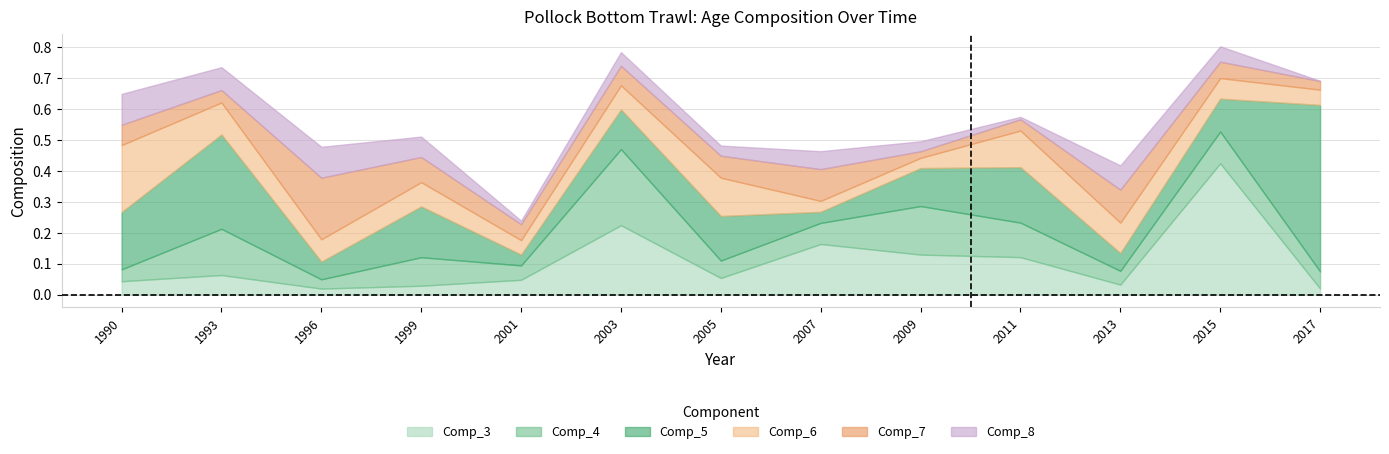

Reading right to left, what are all the values shown in this chart?

Comp_3: 0.0	0.4	0.0	0.1	0.1	0.2	0.1	0.2	0.0	0.0	0.0	0.1	0.0
Comp_4: 0.1	0.1	0.0	0.1	0.2	0.1	0.1	0.2	0.0	0.1	0.0	0.1	0.0
Comp_5: 0.5	0.1	0.1	0.2	0.1	0.0	0.1	0.1	0.0	0.2	0.1	0.3	0.2
Comp_6: 0.0	0.1	0.1	0.1	0.0	0.0	0.1	0.1	0.0	0.1	0.1	0.1	0.2
Comp_7: 0.0	0.1	0.1	0.0	0.0	0.1	0.1	0.1	0.1	0.1	0.2	0.0	0.1
Comp_8: 0.0	0.0	0.1	0.0	0.0	0.1	0.0	0.0	0.0	0.1	0.1	0.1	0.1